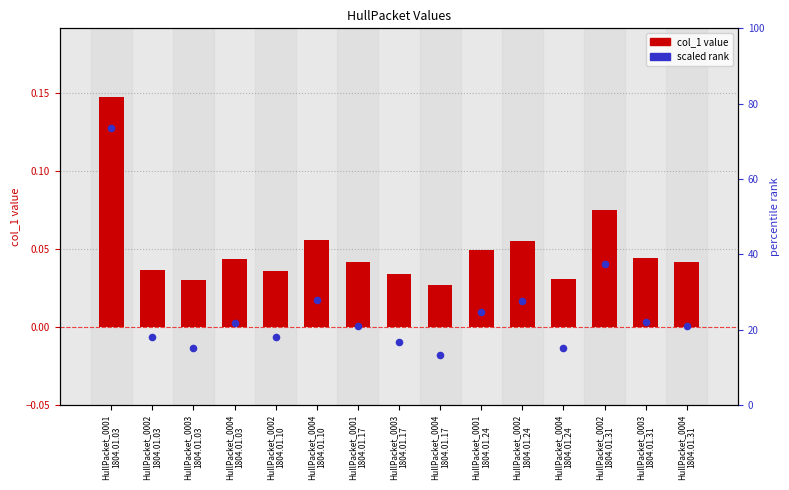

Which series contains the highest Y value?

scaled rank